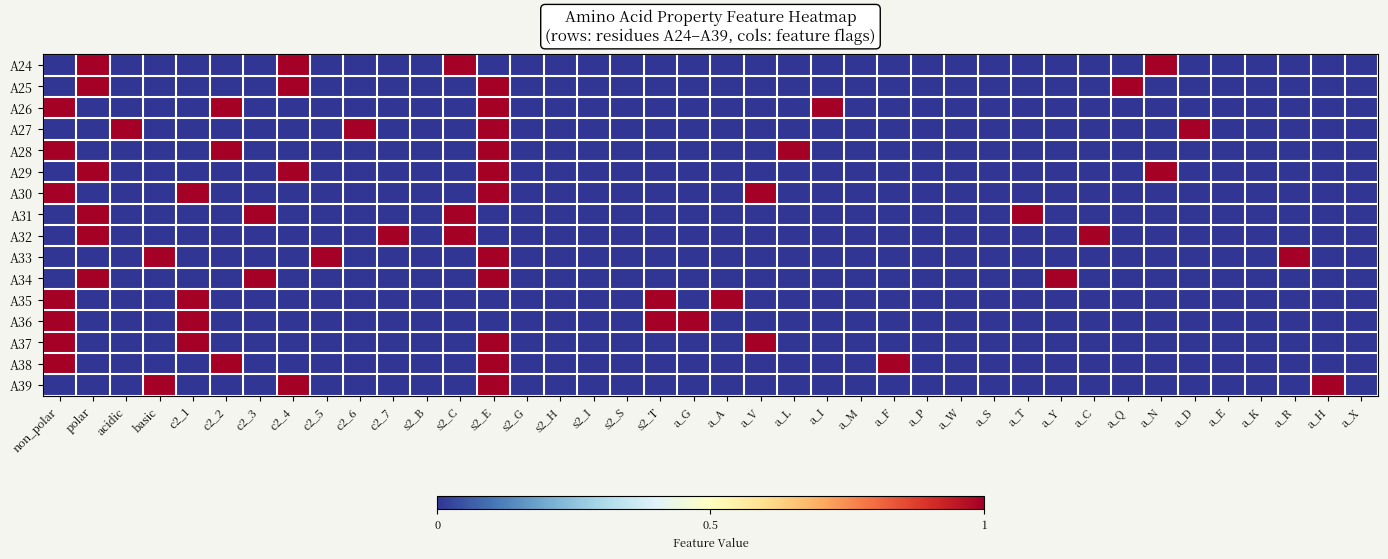

At which category does the chart reach its peak across all series?

polar